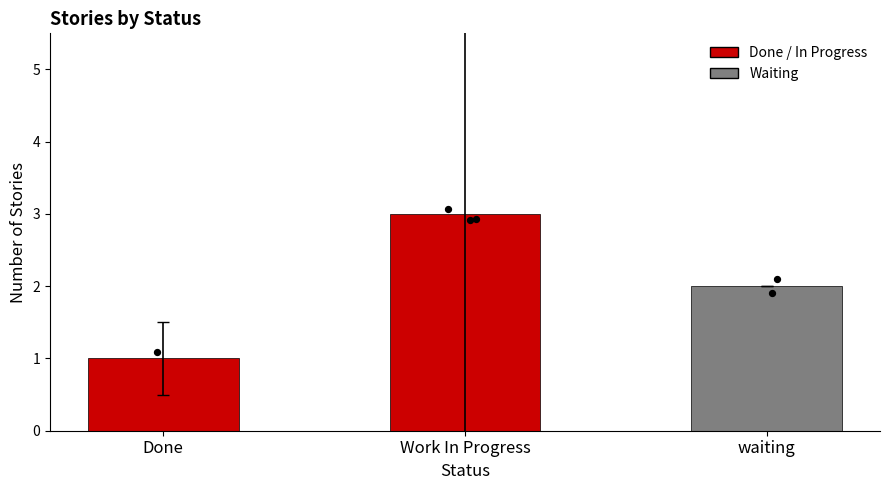

What is the change in value from Done to Work In Progress?

+2